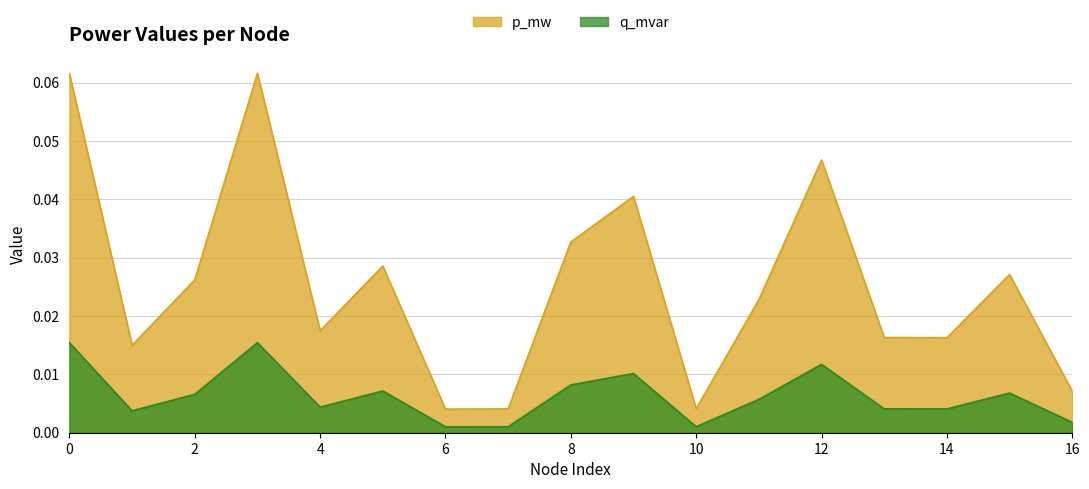

How many lines are shown in the chart?

2